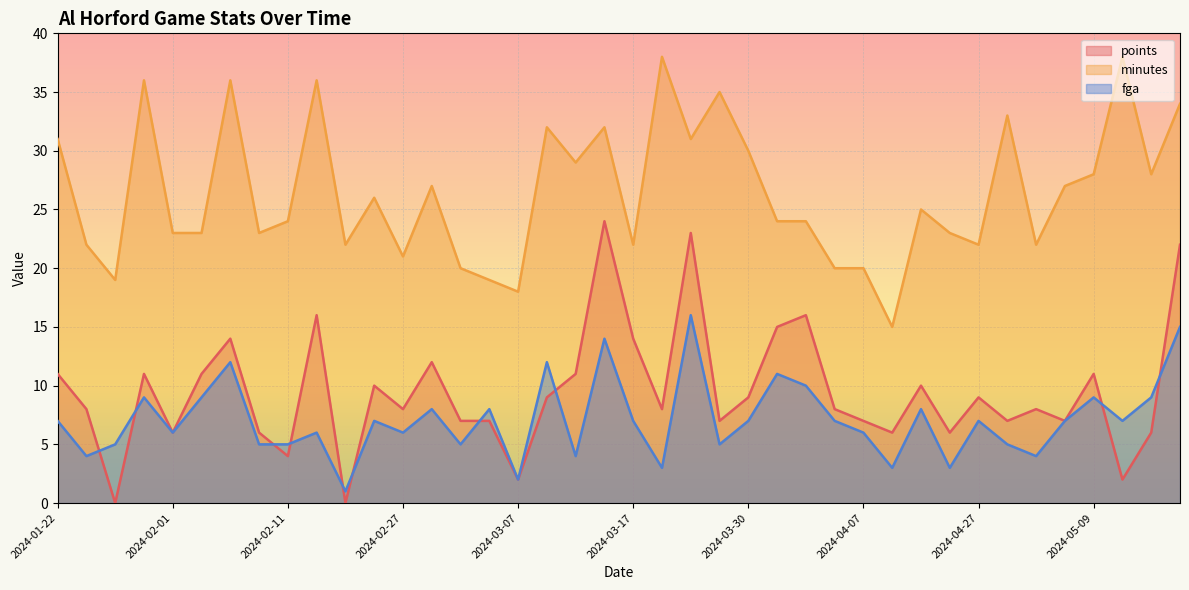

What is the difference between the highest and lowest values at 2024-03-30?

23